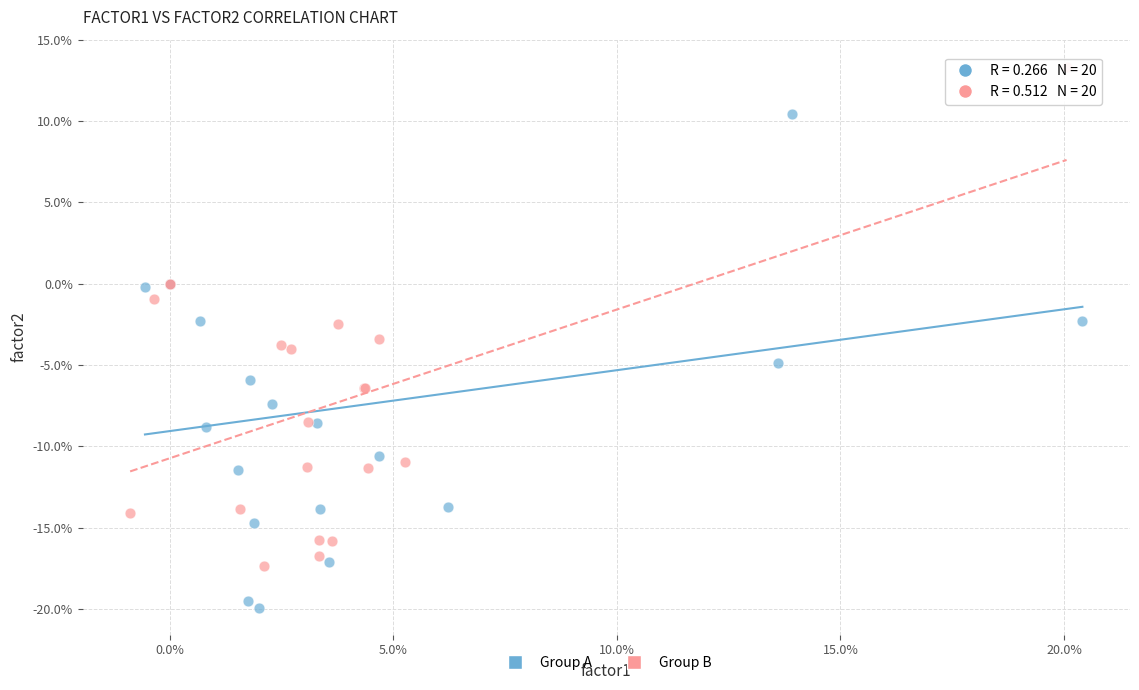

Which series contains the lowest Y value?

Group A